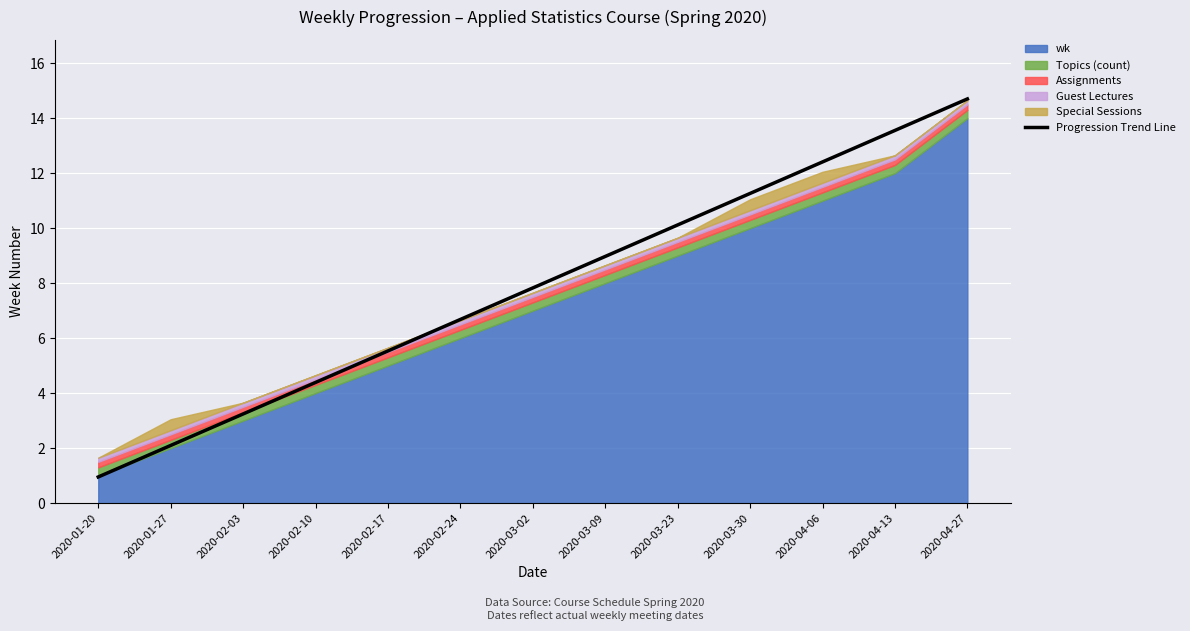

What is the maximum value shown in the chart?

14.7